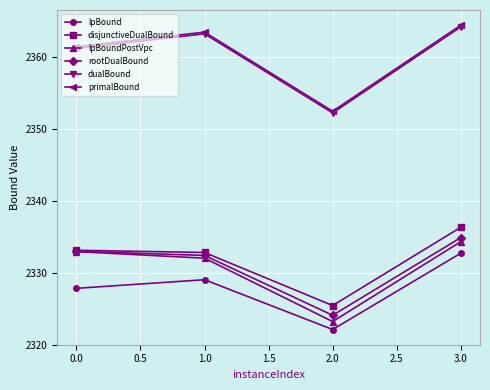

Reading left to right, what are all the values shown in this chart?

lpBound: 2327.8	2329.0	2322.1	2332.7
disjunctiveDualBound: 2333.1	2332.8	2325.4	2336.3
lpBoundPostVpc: 2333.0	2332.0	2323.2	2334.3
rootDualBound: 2333.0	2332.4	2324.1	2334.9
dualBound: 2361.2	2363.3	2352.3	2364.2
primalBound: 2361.5	2363.5	2352.5	2364.5